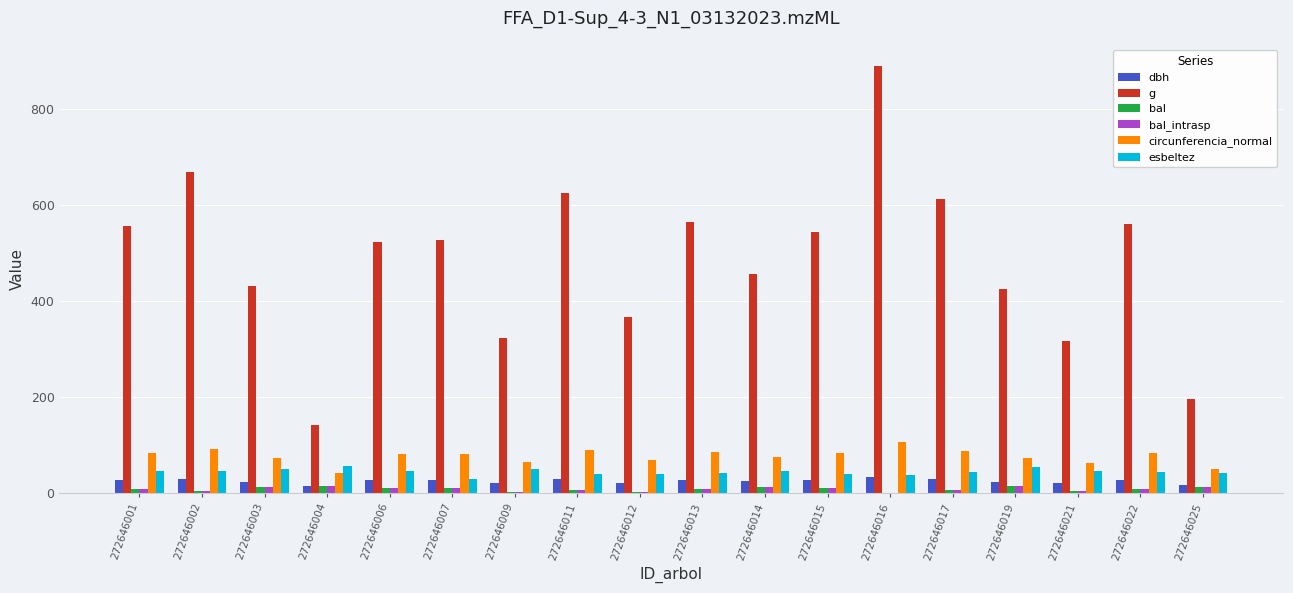

Is it true that bal_intrasp equals 2.4 at 272646009?

True